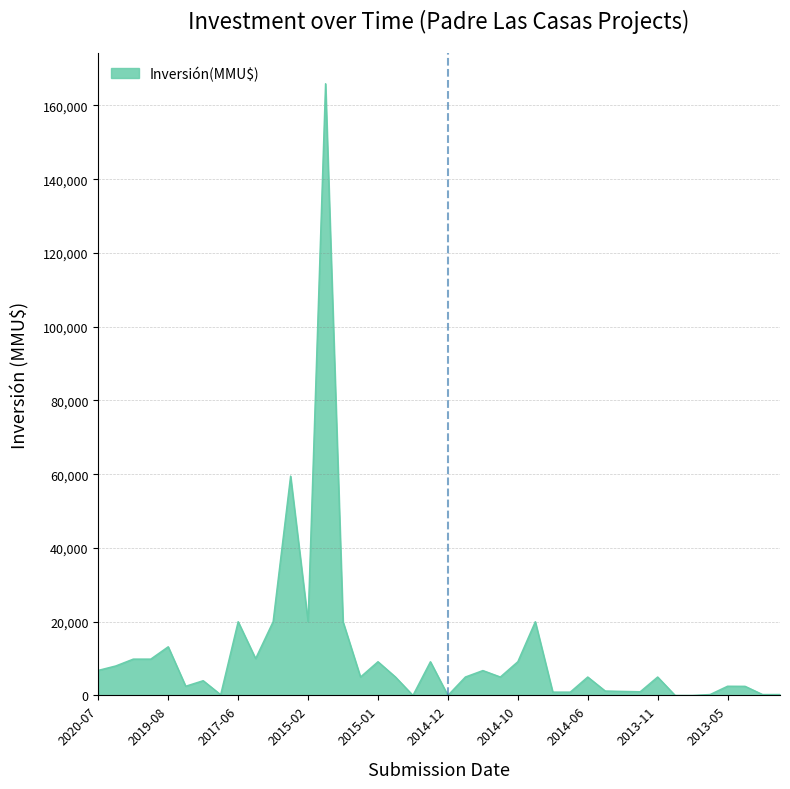

What is the greatest value displayed?

165910